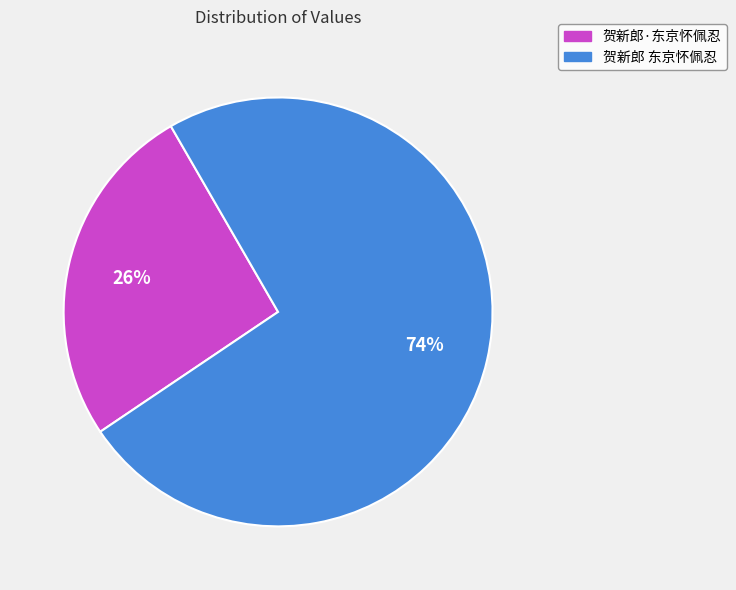

To the nearest percent, what percentage of the pie is 贺新郎 东京怀佩忍?

74%